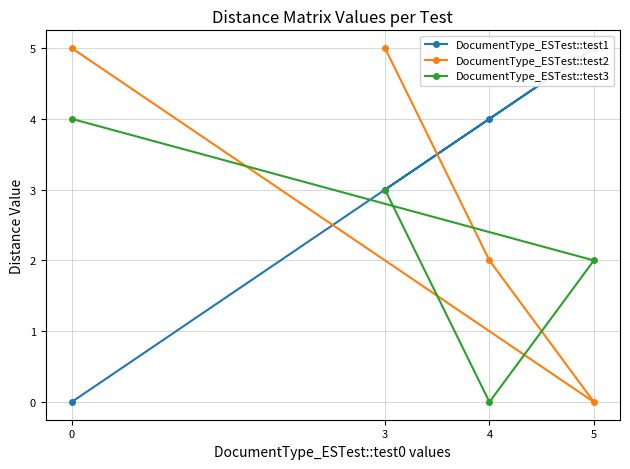

Reading left to right, extract all data points from this chart.

DocumentType_ESTest::test1: 0=0	5=5	4=4	3=3
DocumentType_ESTest::test2: 0=5	5=0	4=2	3=5
DocumentType_ESTest::test3: 0=4	5=2	4=0	3=3